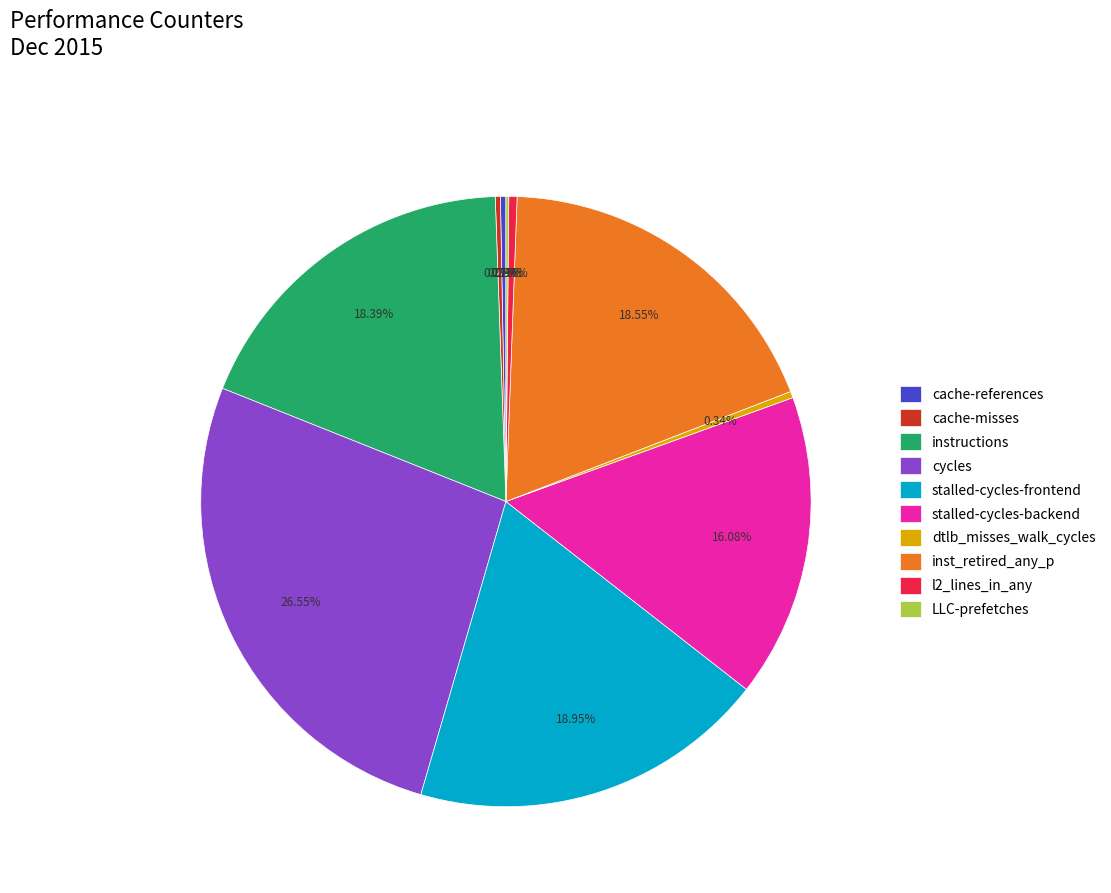

Which slice is the largest?

cycles